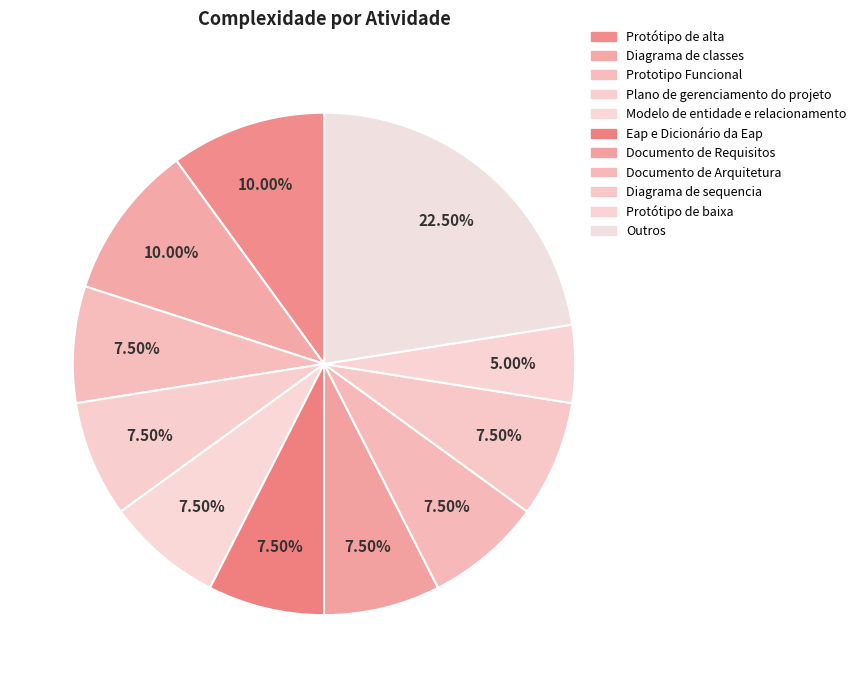

How many segments does this pie chart have?

11